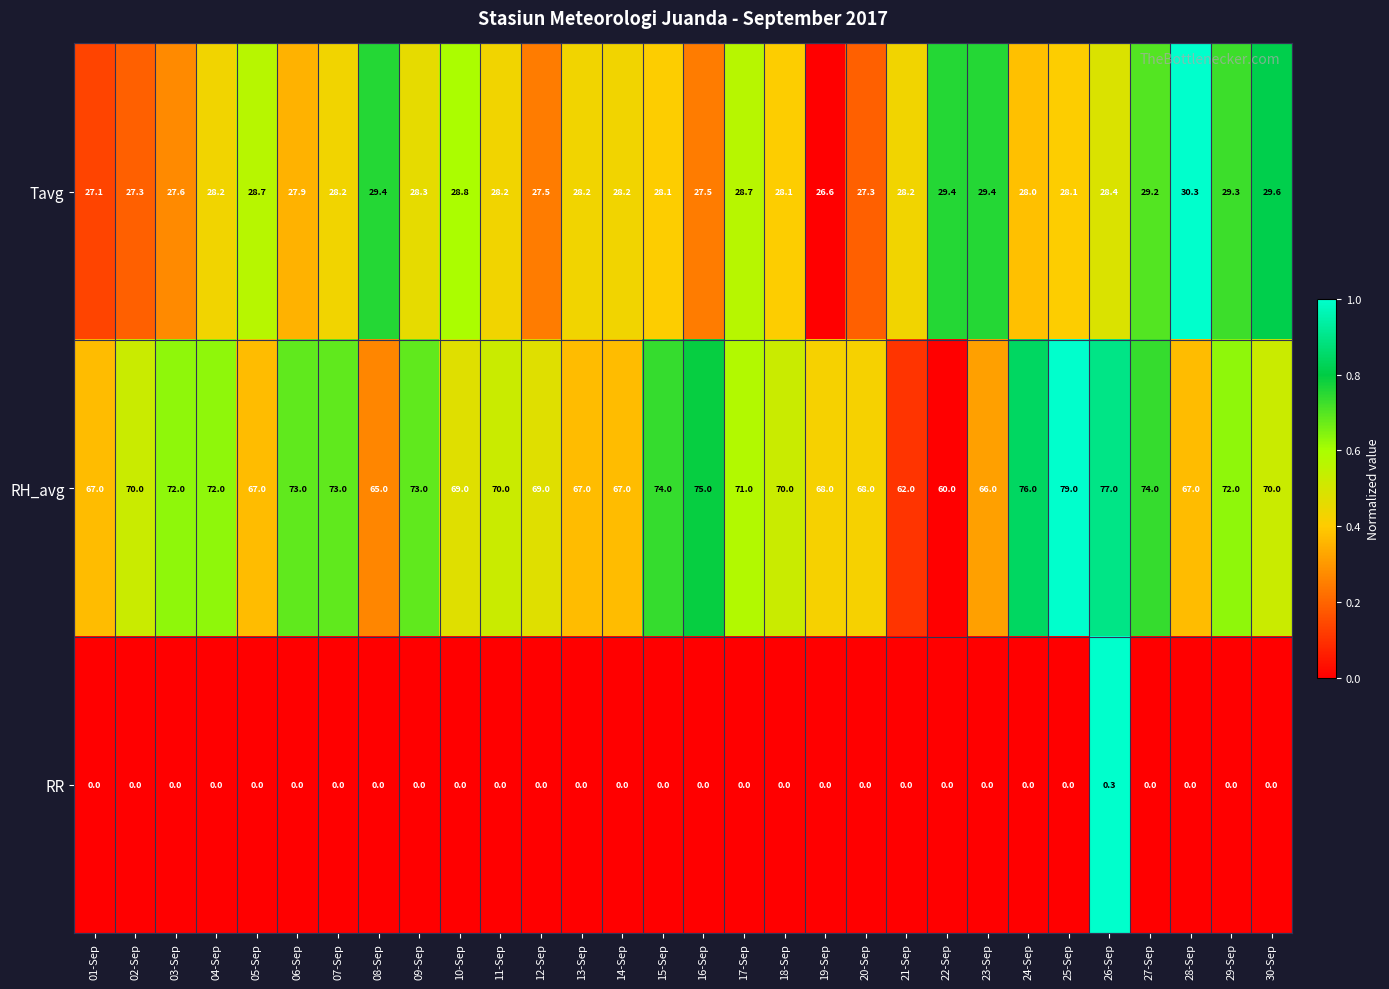

The value of RR at 11-Sep is 0.0. True or false?

True